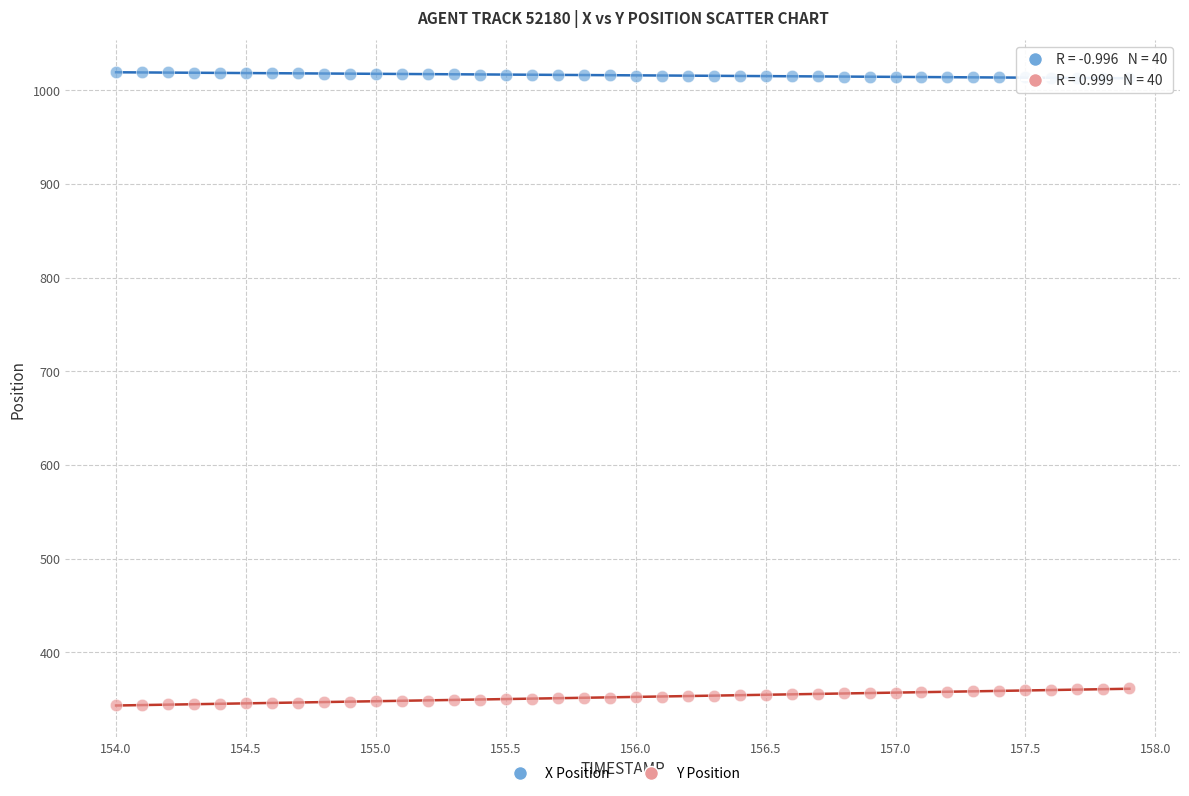

Across all data points, what is the range of X values (max minus min)?

3.9